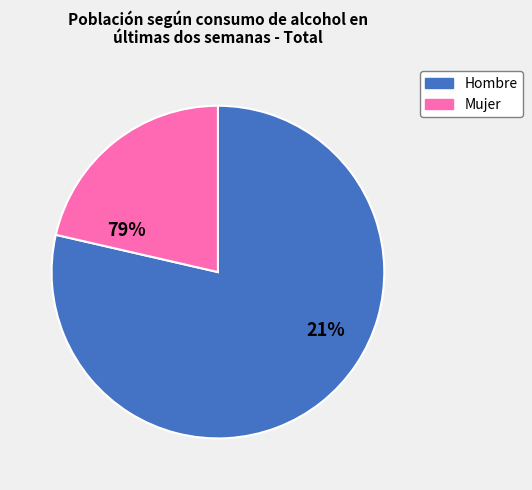

To the nearest percent, what is the combined percentage of Mujer and Hombre?

100%